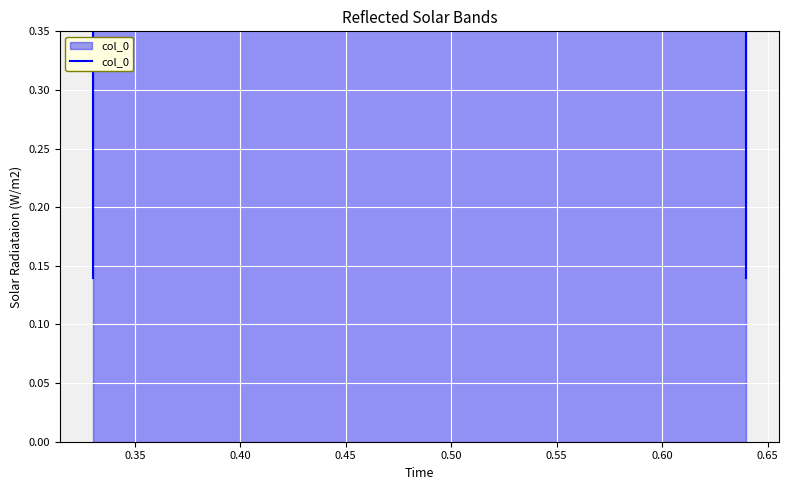

Is it true that the value at 0.40 is 0.5?

False